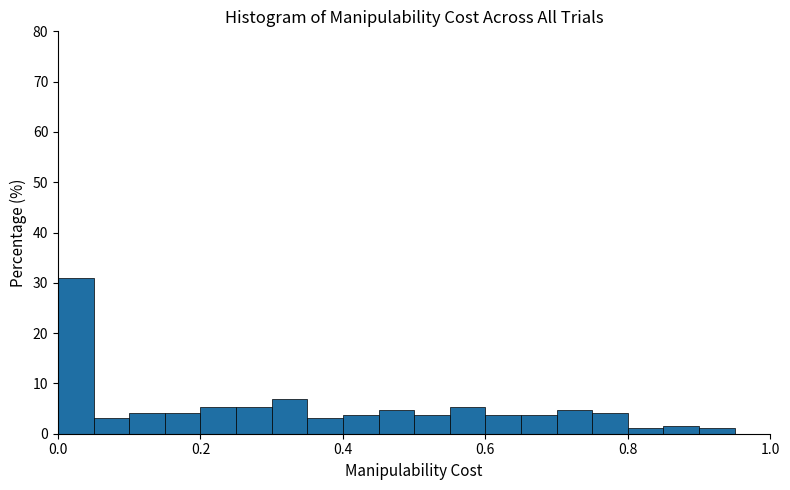

Around what value on the x-axis is the tallest bar? Give the approximate position of its centre, as read against the axis.

0.02